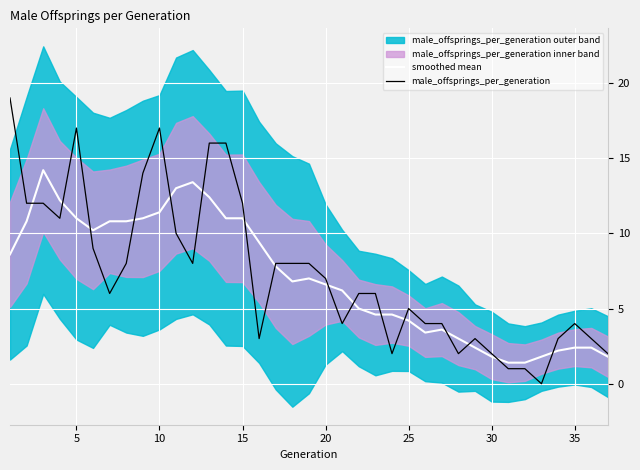

What is the maximum value for male_offsprings_per_generation?

19.0